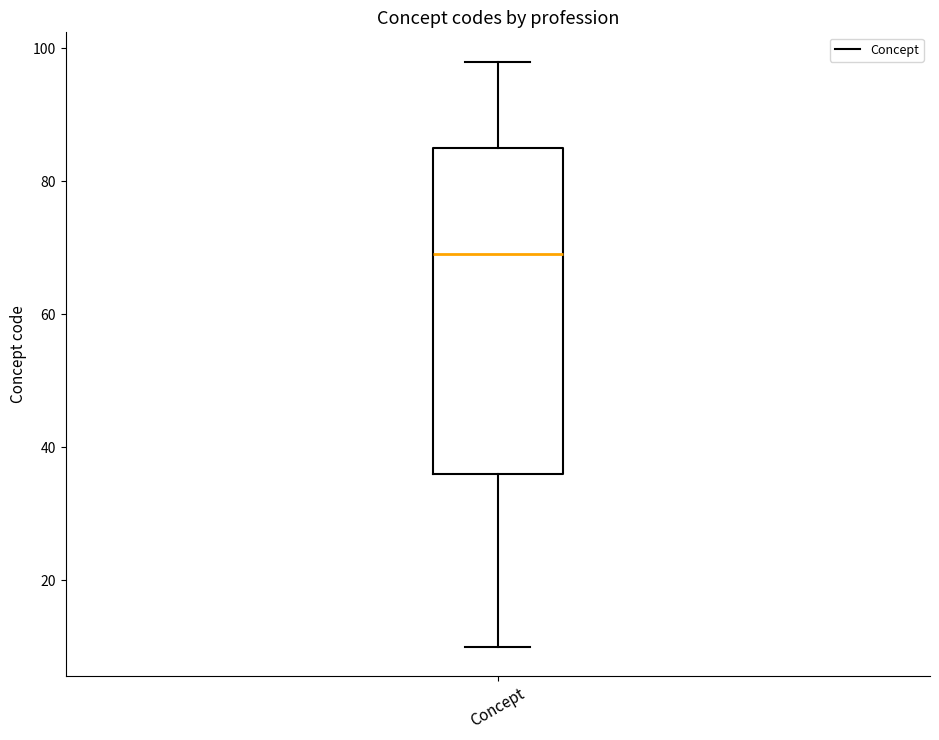

Transcribe this box plot: give where the median line is, the range the box spans, and where the two whiskers end, as read against the y-axis. The values are not printed on the chart, so give them approximately, as read against the axis.

median 70, box 36 to 86, whiskers 10 to 98